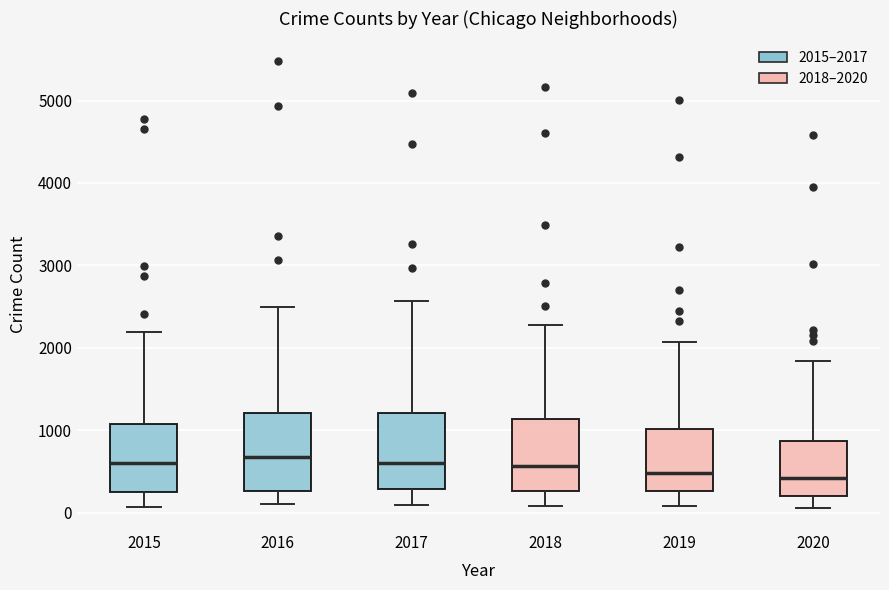

Where does the upper whisker of the box at x = 2017 end on the y-axis? The values are not printed on the chart, so give them approximately, as read against the axis.

2600